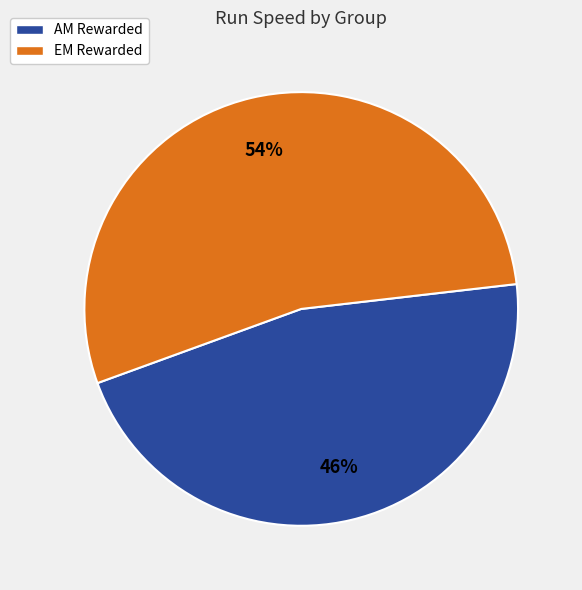

Does any single category account for the majority?

Yes